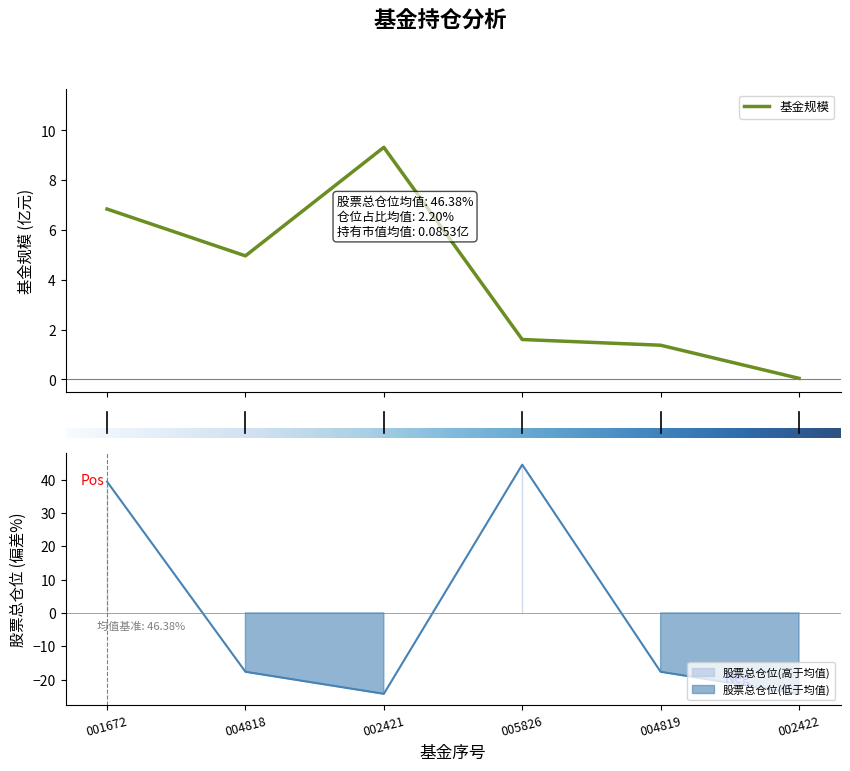

What is the highest value of the 基金规模 series?

9.3